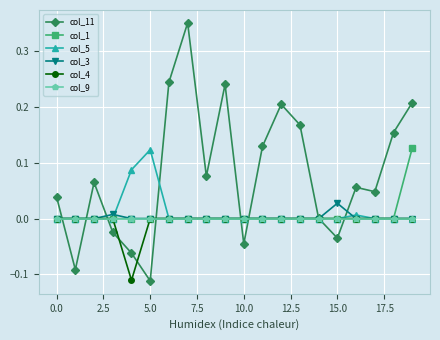

Which series has the largest range (max minus min)?

col_11